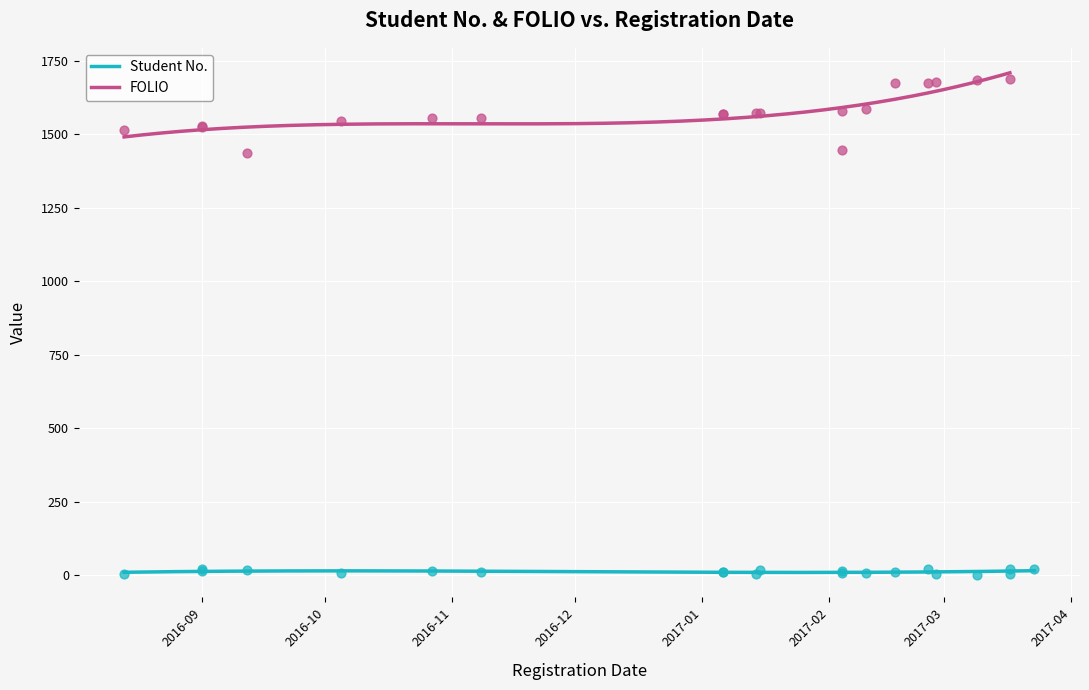

What is the total value across all series at 2017-01-06?

1578